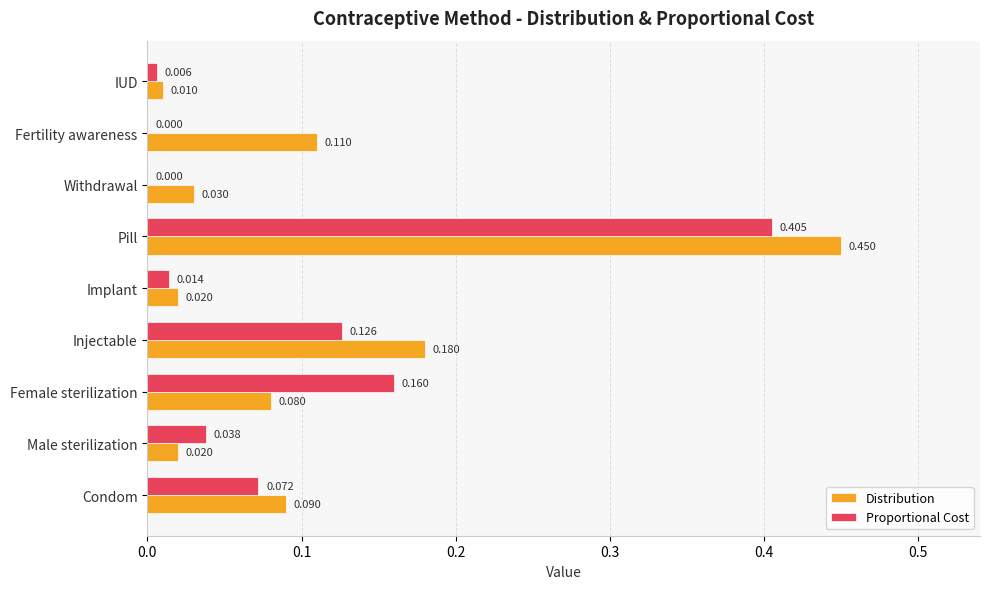

Between Male sterilization and Withdrawal, which series saw the biggest shift?

Proportional Cost